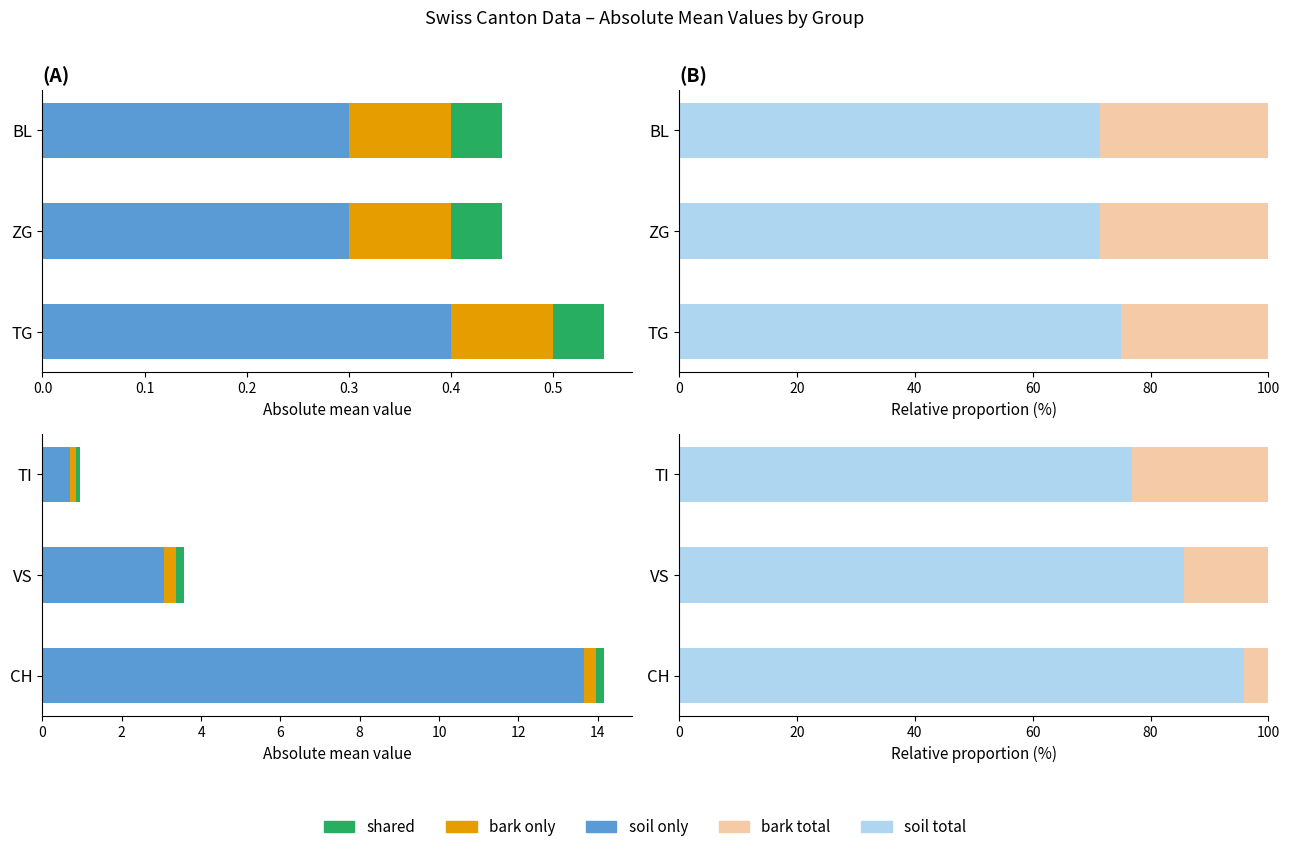

Between VS and TI, which series saw the biggest shift?

soil total